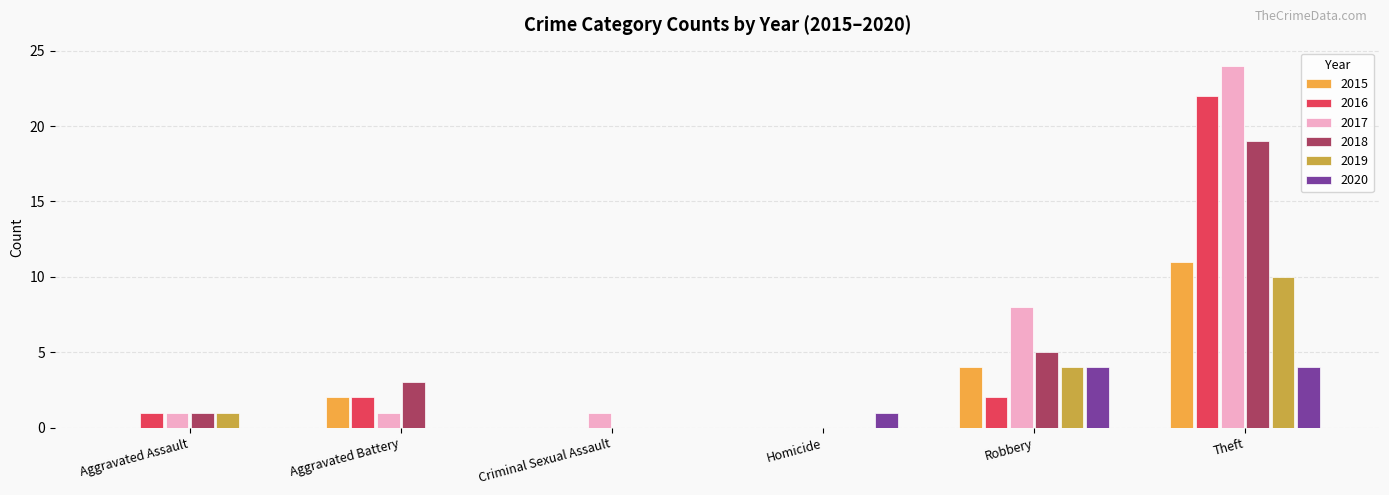

How many categories are shown in the chart?

6